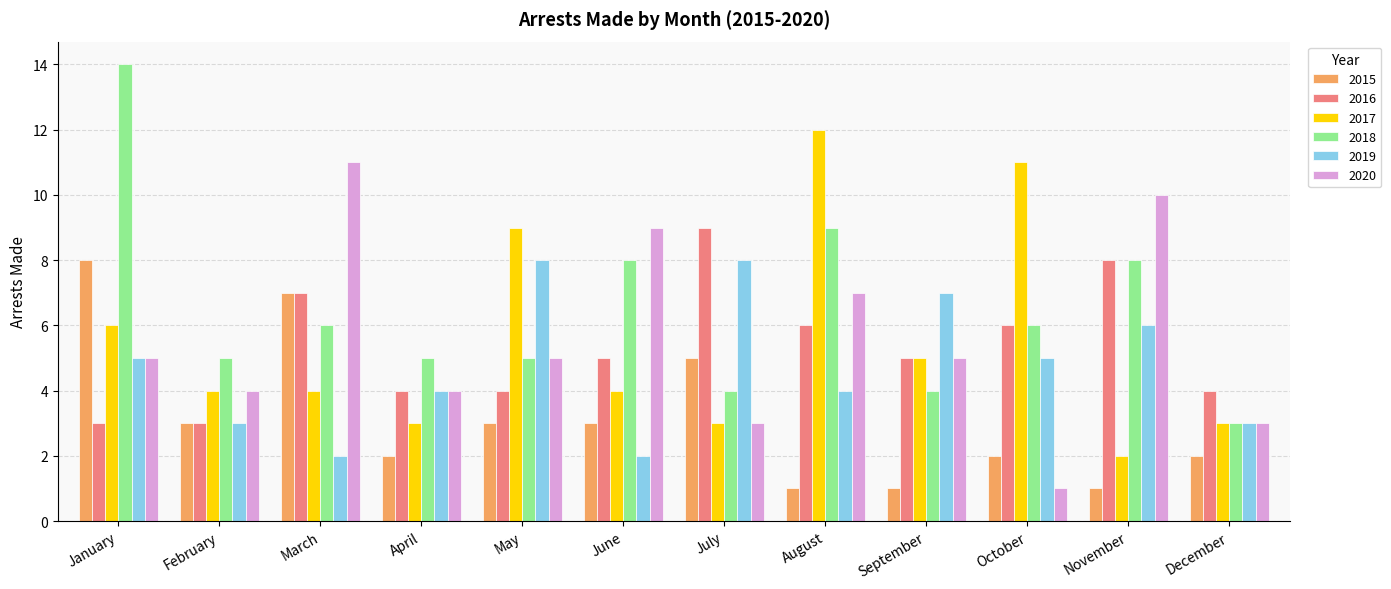

How many groups of bars are there?

12